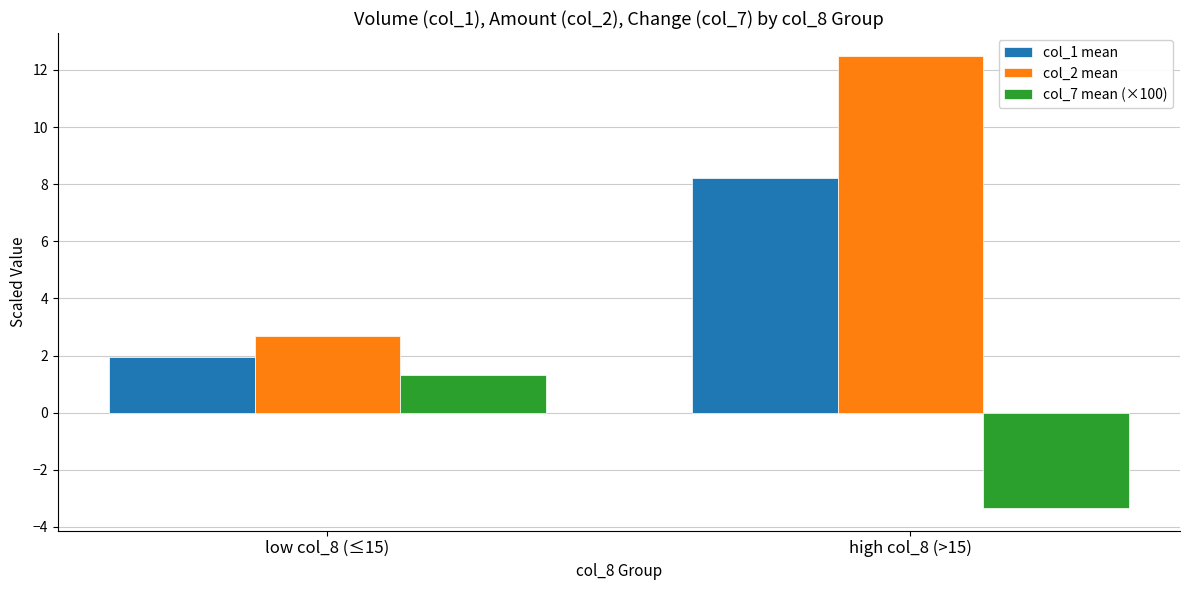

What is the total value across all series at low col_8 (≤15)?

6.0